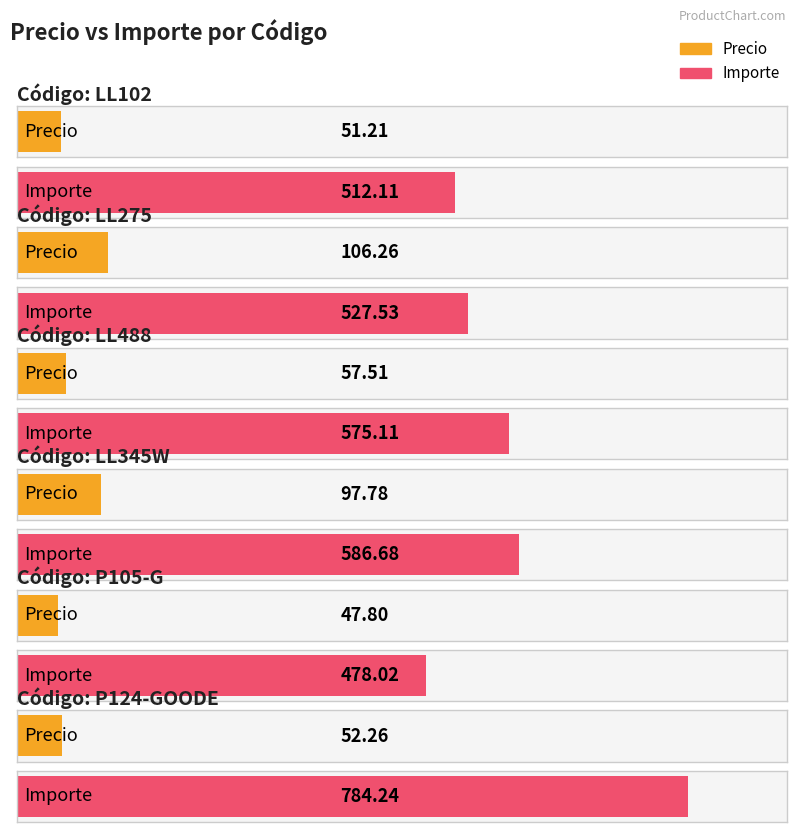

Count the number of categories in the chart.

6